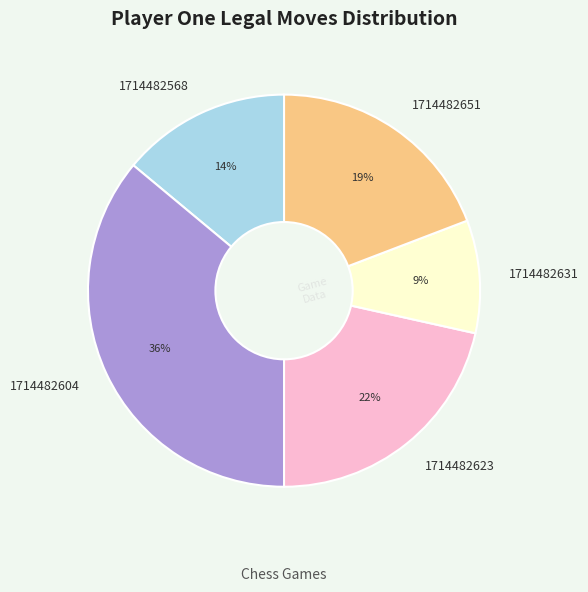

Approximately how many times larger is the value at 1714482631 compared to 1714482623?

0.4